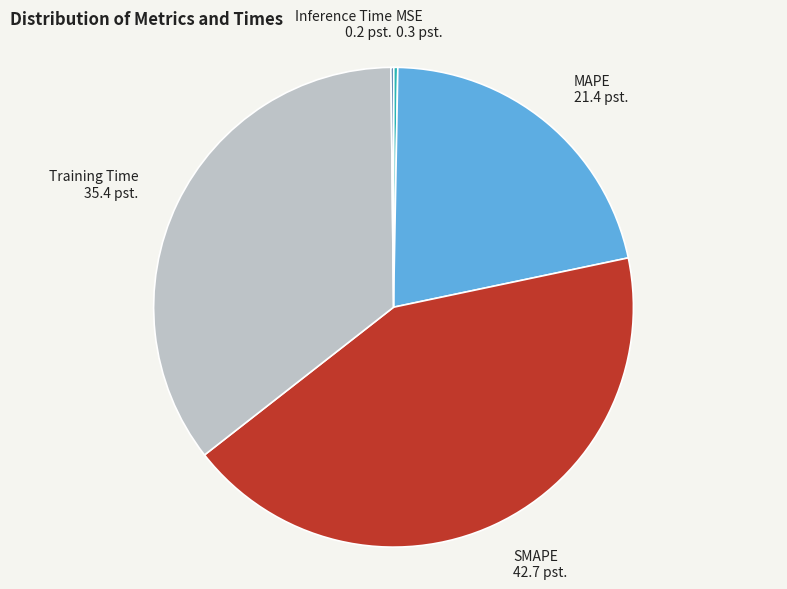

Which category has the biggest portion of the pie?

SMAPE